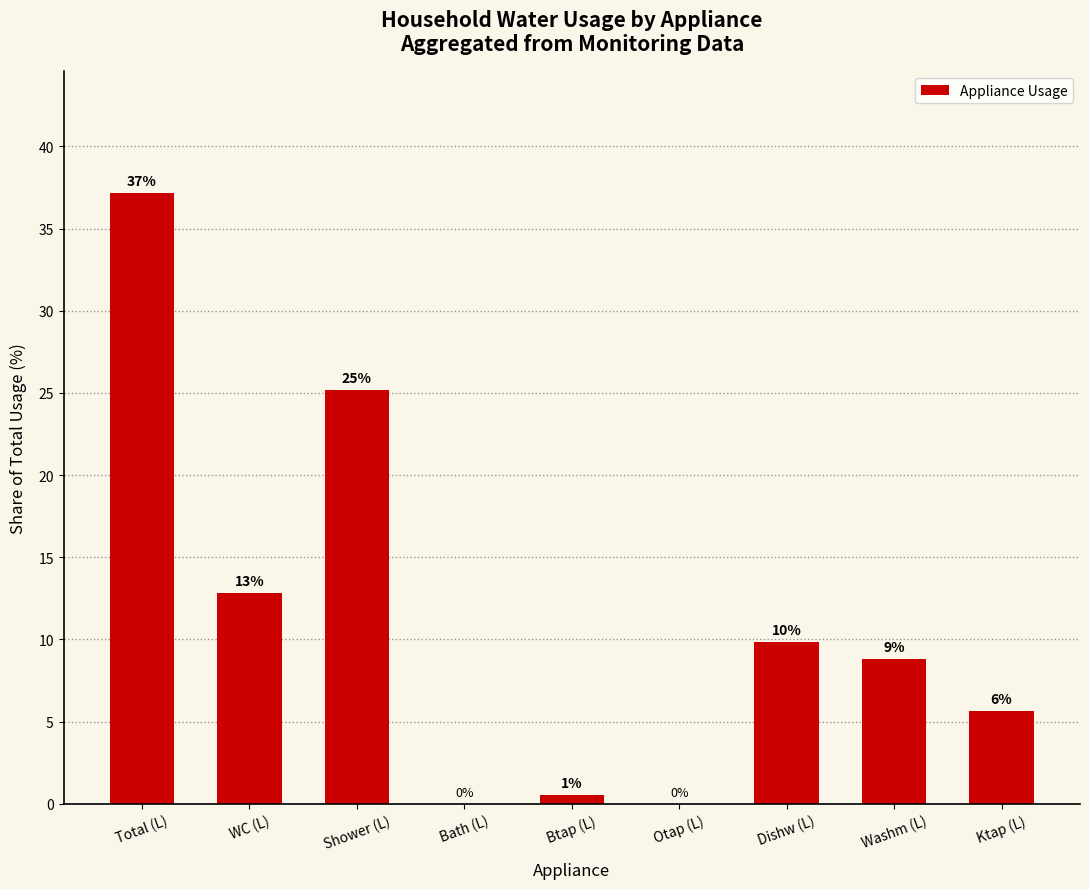

Are the bars horizontal?

No